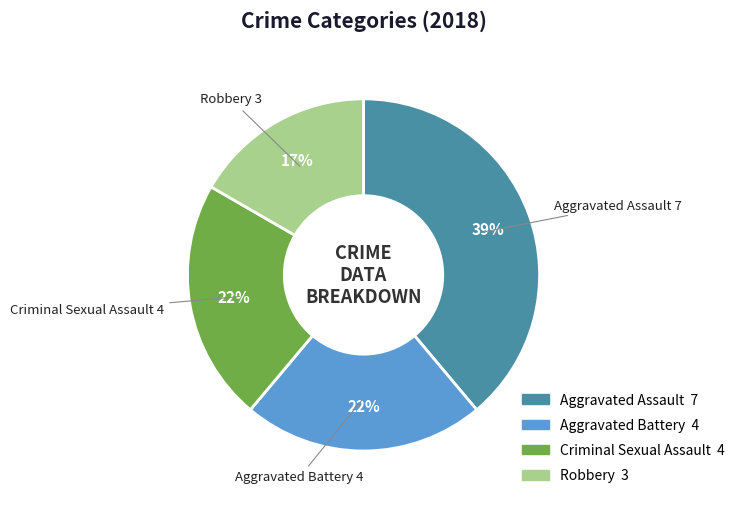

How many segments does this pie chart have?

4